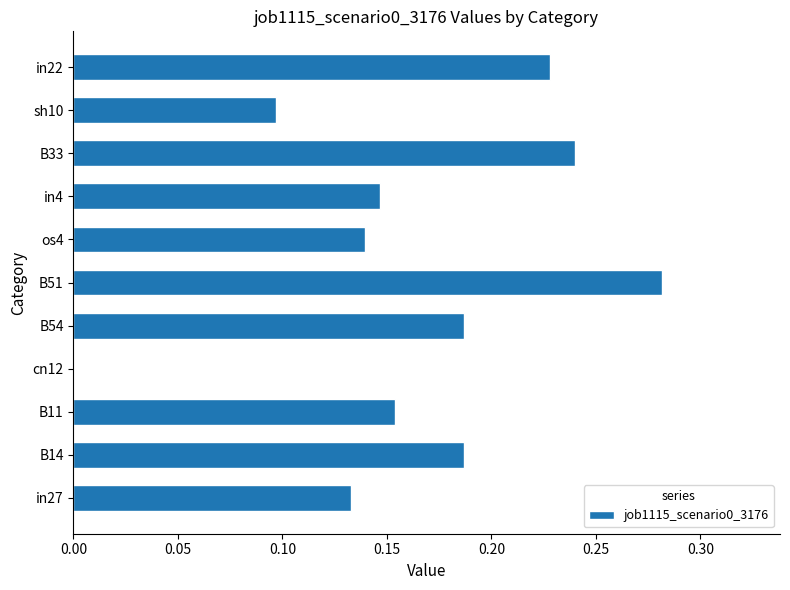

True or false: the data shows 0.1 at sh10.

True